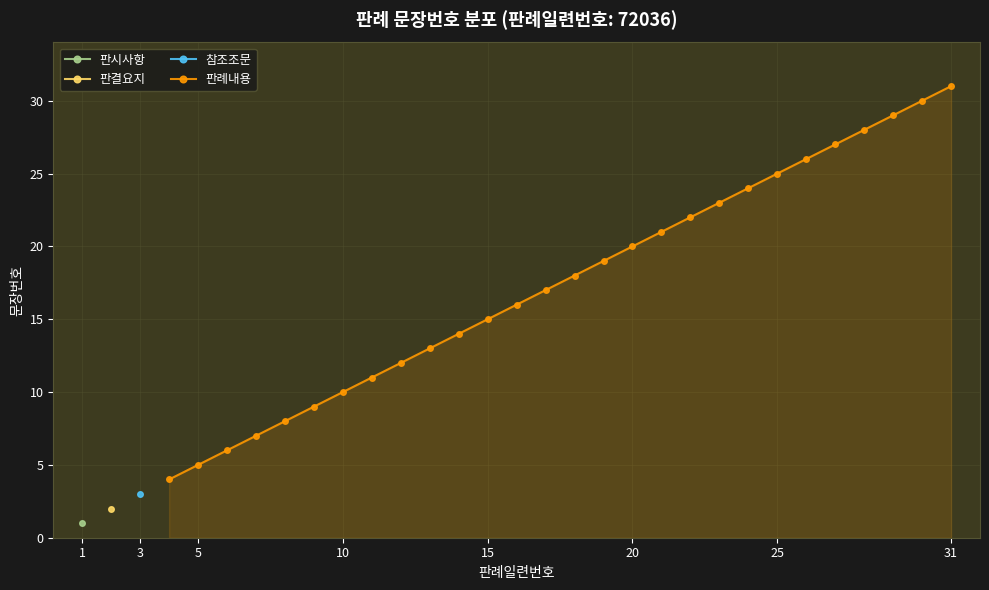

What is the value of the 8th point from the left?

11